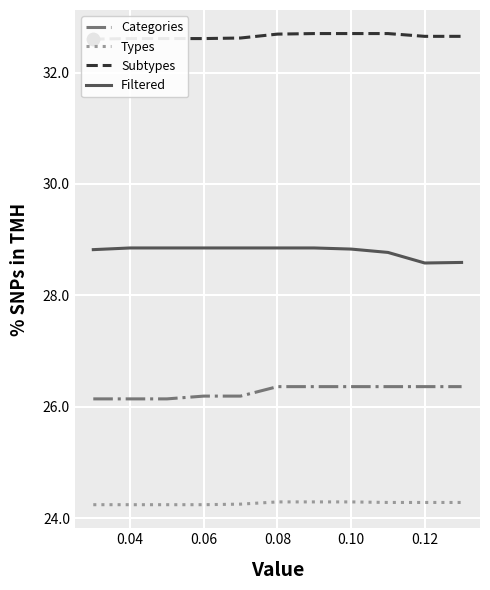

What value does the Categories series have at 0.12?

26.4